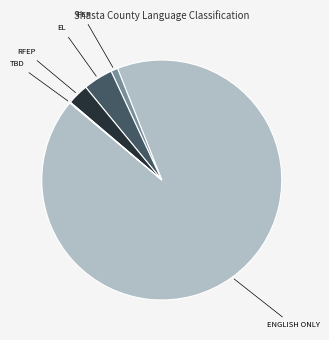

True or false: RFEP accounts for 10% of the total.

False